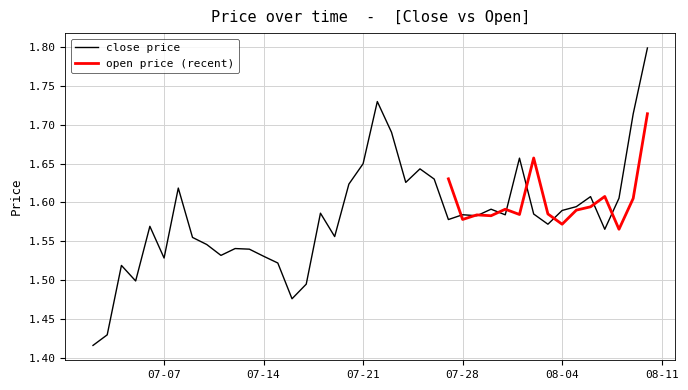

What position from the left is 2020-07-08?

7